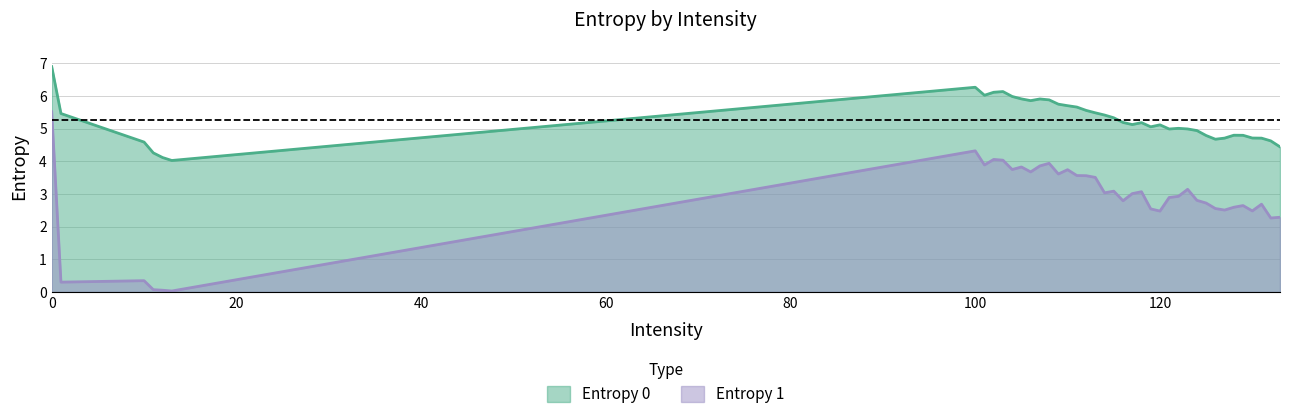

Which has a higher value, 131 or 108?

108